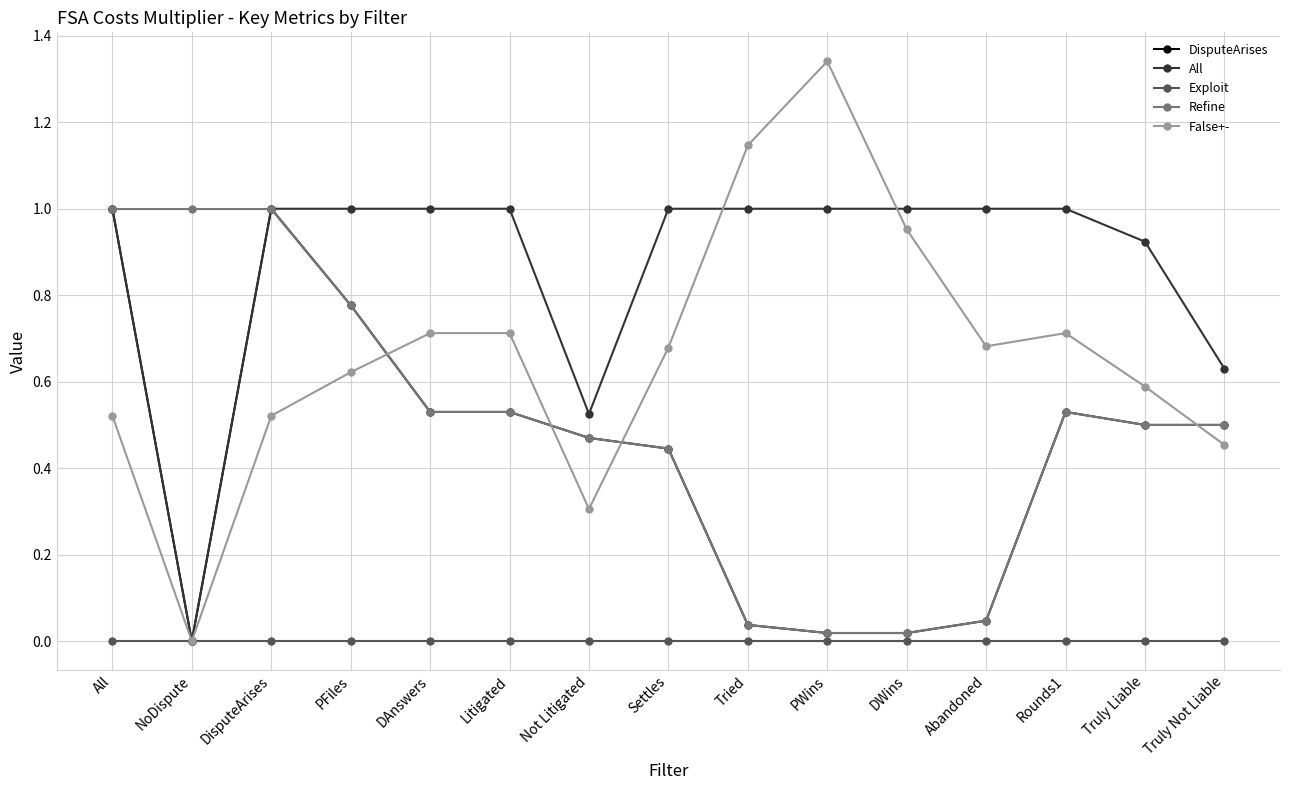

Where is the first local minimum for False+-?

NoDispute